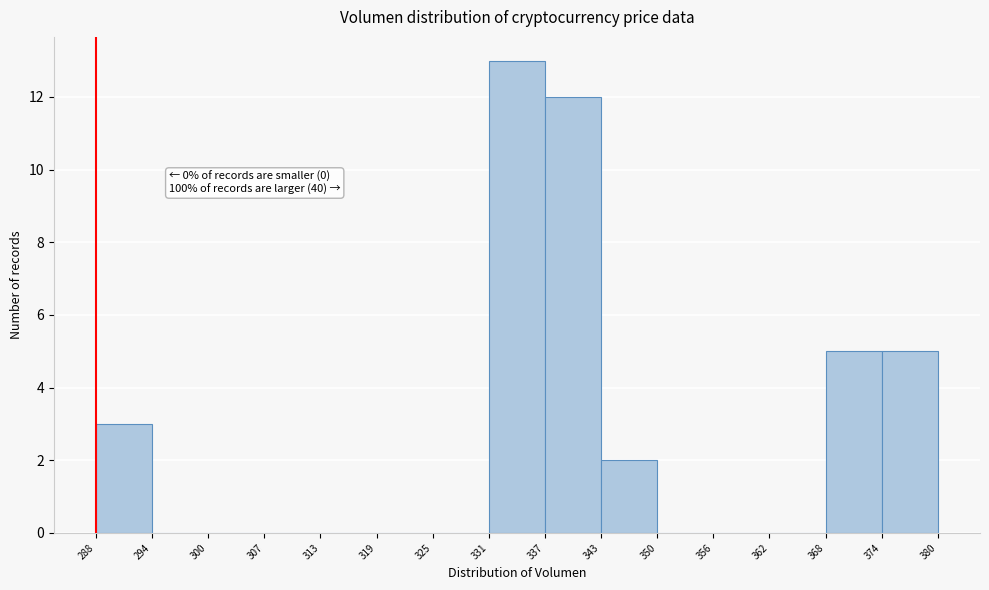

Which range on the x-axis has the tallest bar?

331 to 337